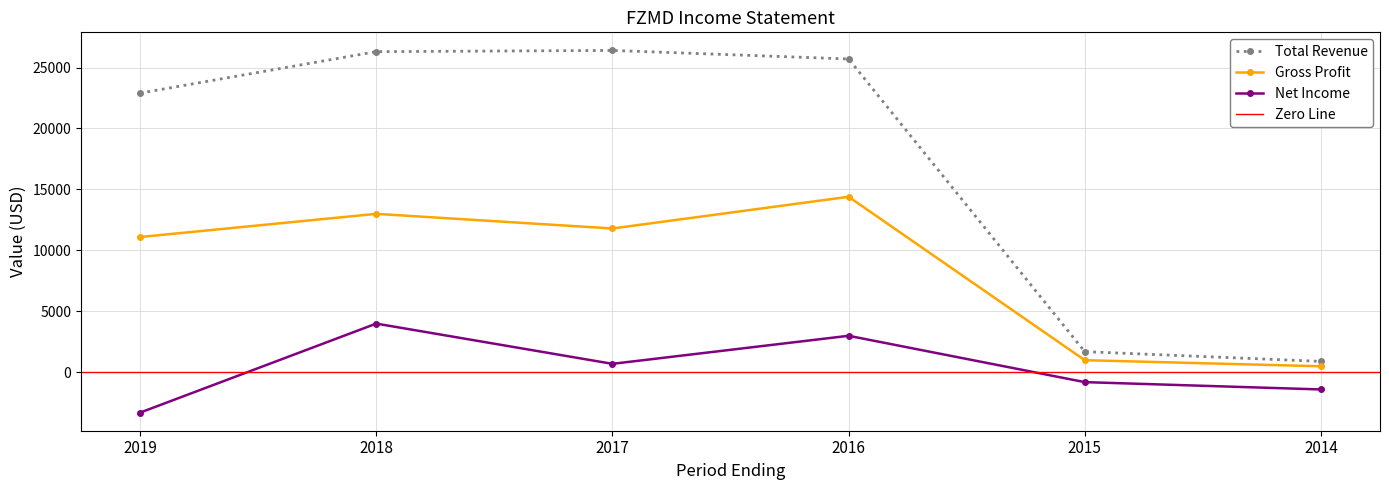

What is the sum of all Gross Profit values?

51800